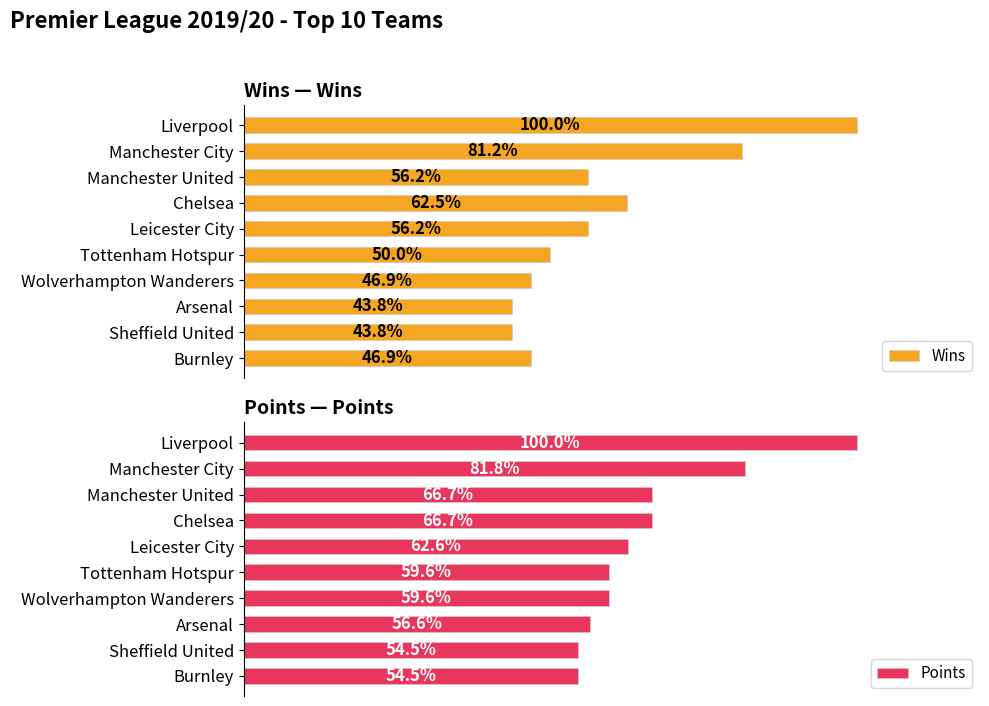

At which label is Wins closest to 71?

Chelsea